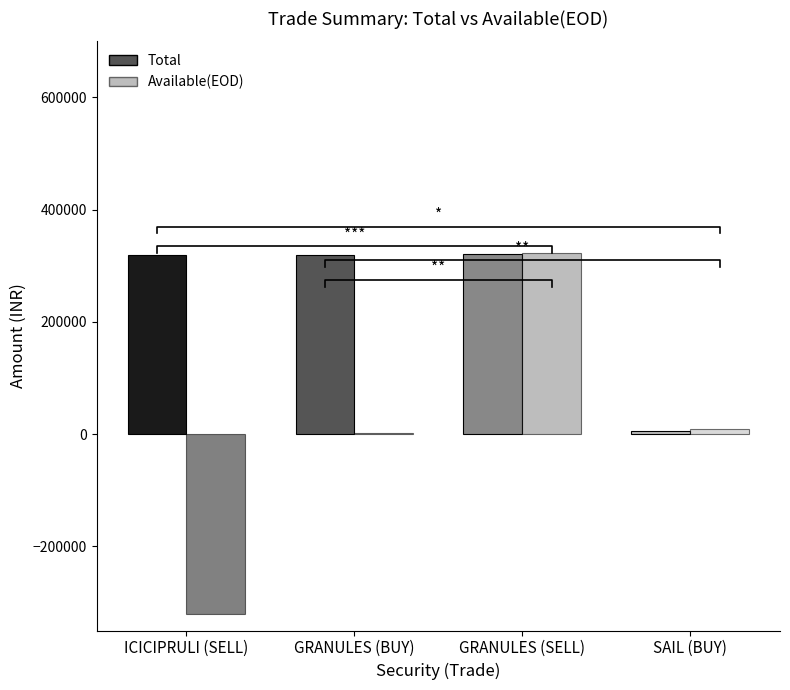

Which series has the largest total across all categories?

Total